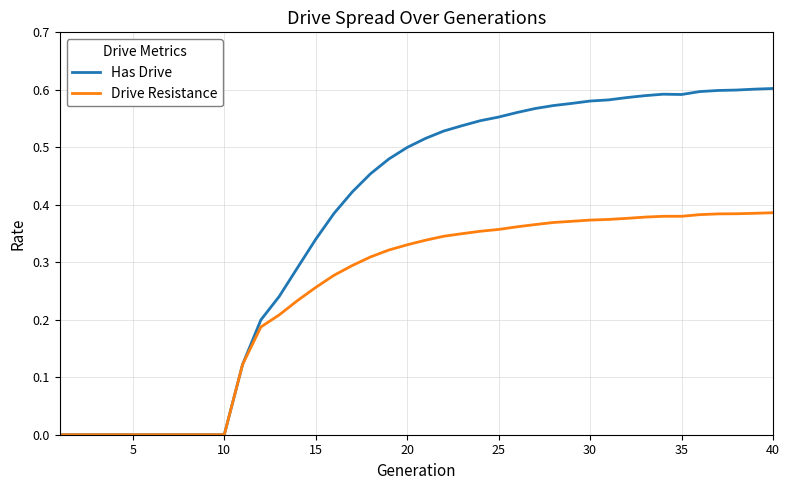

Which series has the widest spread of values?

Has Drive